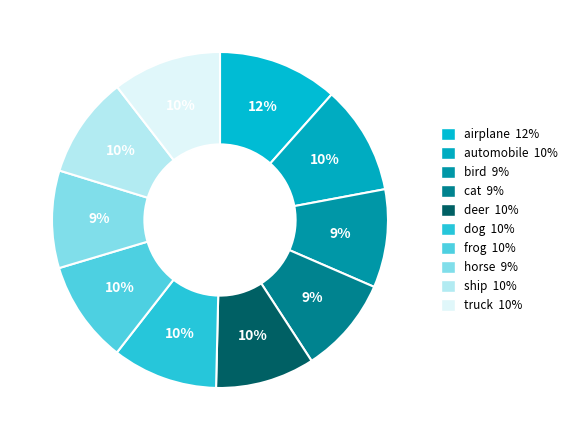

How many slices are in this pie chart?

10